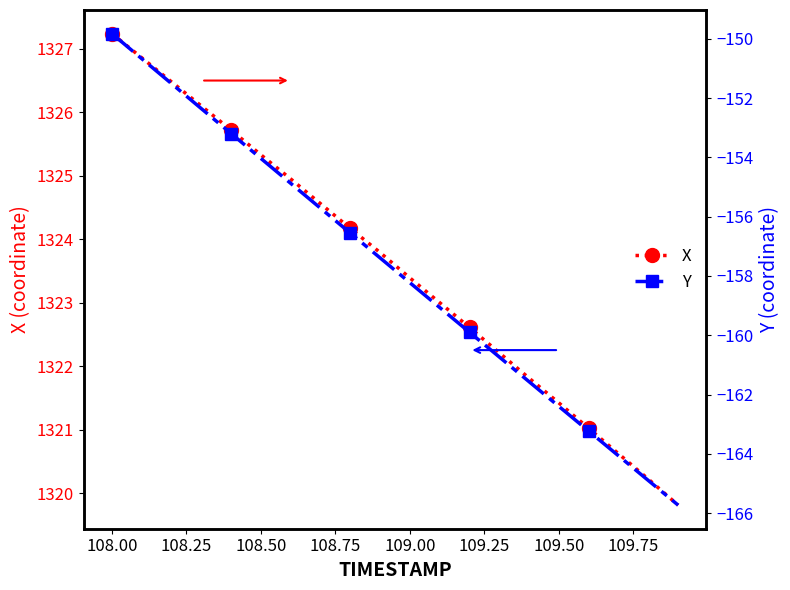

Which category has the highest value in the X series?

108.00